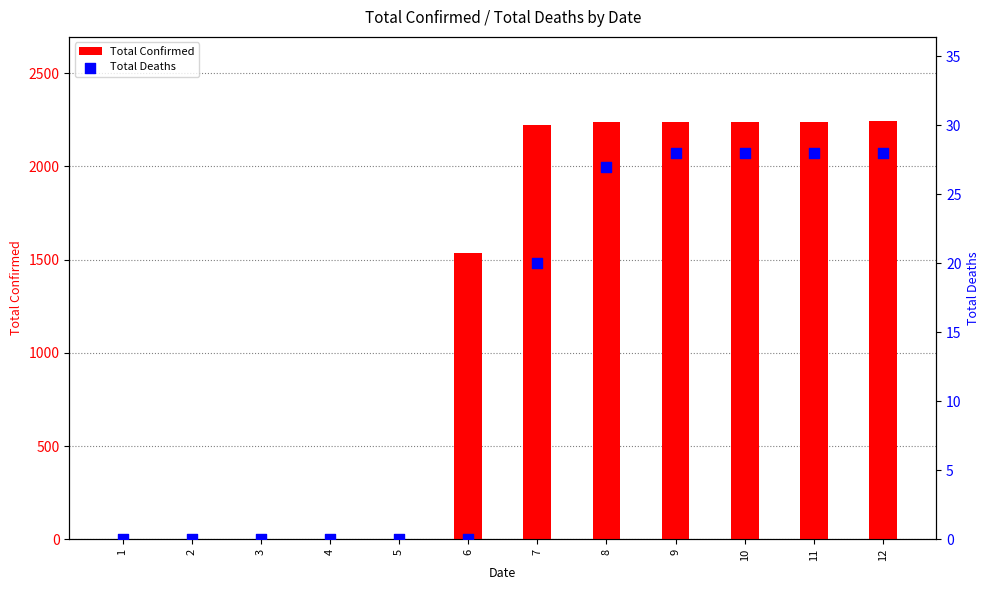

Which series has the widest spread of Y values?

Total Confirmed